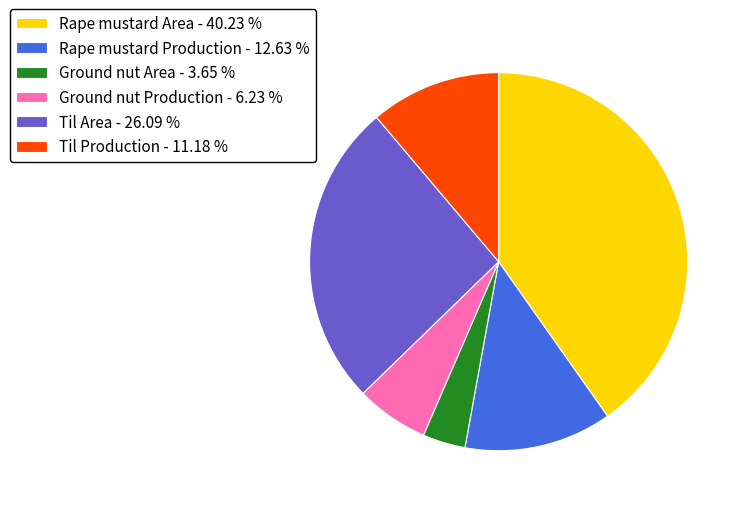

Which slice is the smallest?

Ground nut Area